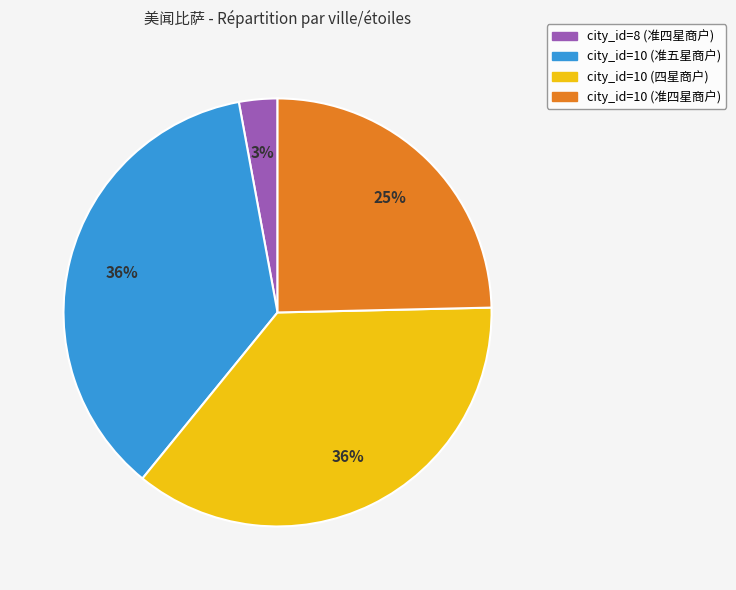

Approximately how many times larger is the value at city_id=10 (准四星商户) compared to city_id=10 (准五星商户)?

0.7